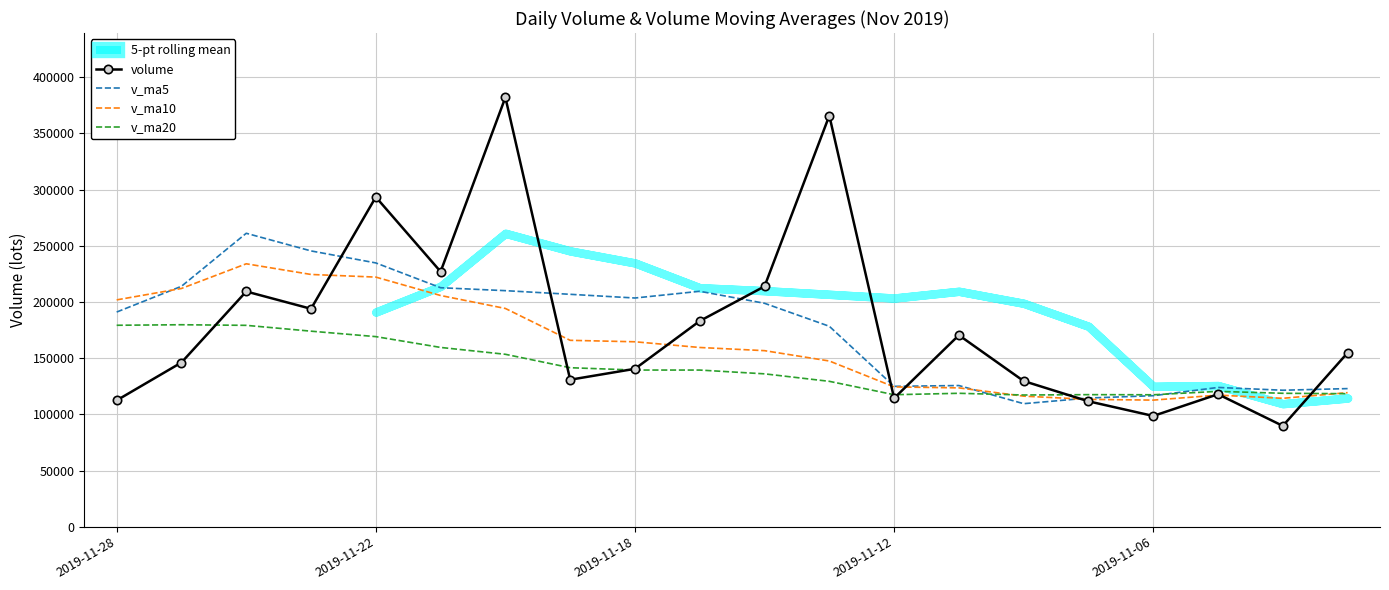

At how many categories does at least one series exceed 356725?

2